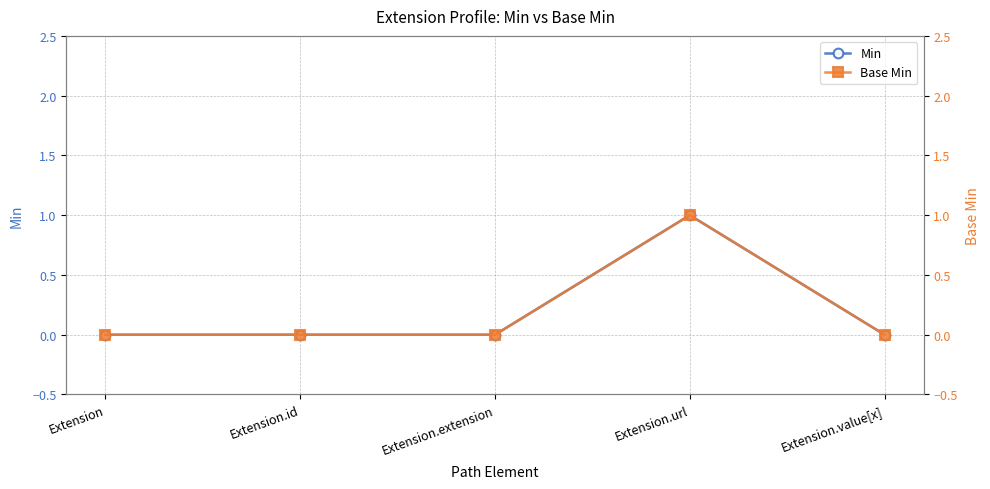

Which series changed the most between Extension.extension and Extension.url?

Min